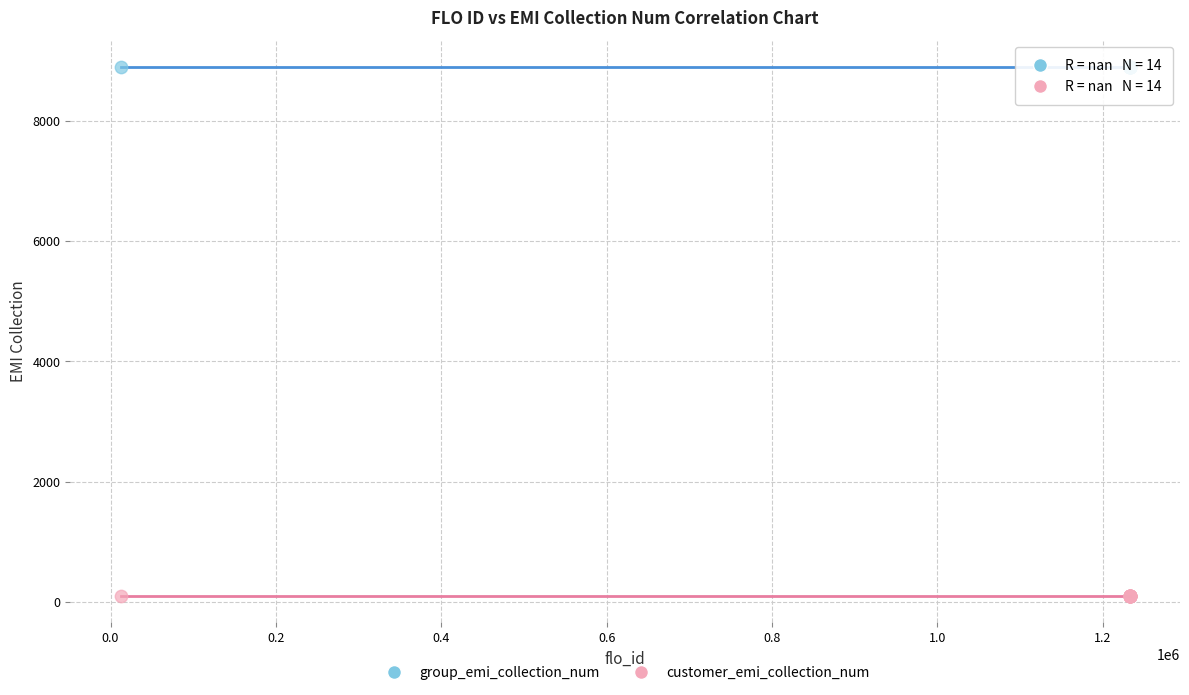

What are all the series names shown in the legend?

group_emi_collection_num, customer_emi_collection_num